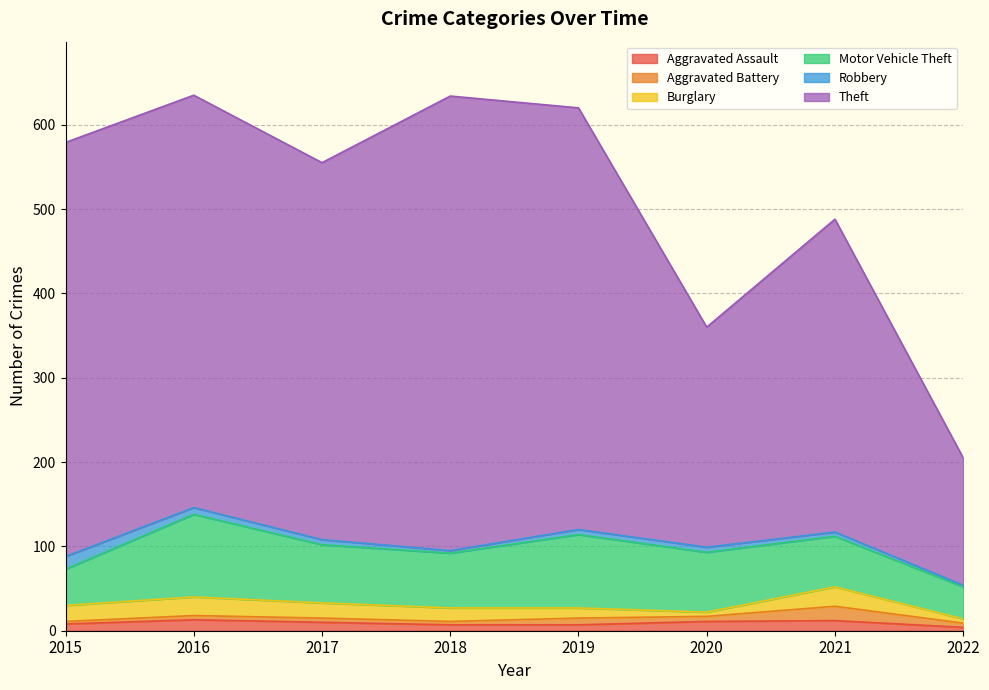

Reading left to right, what are all the values shown in this chart?

Aggravated Assault: 8	13	10	7	7	11	12	4
Aggravated Battery: 3	5	5	4	8	6	17	5
Burglary: 19	22	18	16	12	5	23	5
Motor Vehicle Theft: 43	98	69	65	87	71	60	38
Robbery: 15	8	6	3	6	6	5	2
Theft: 491	489	447	539	500	261	371	151